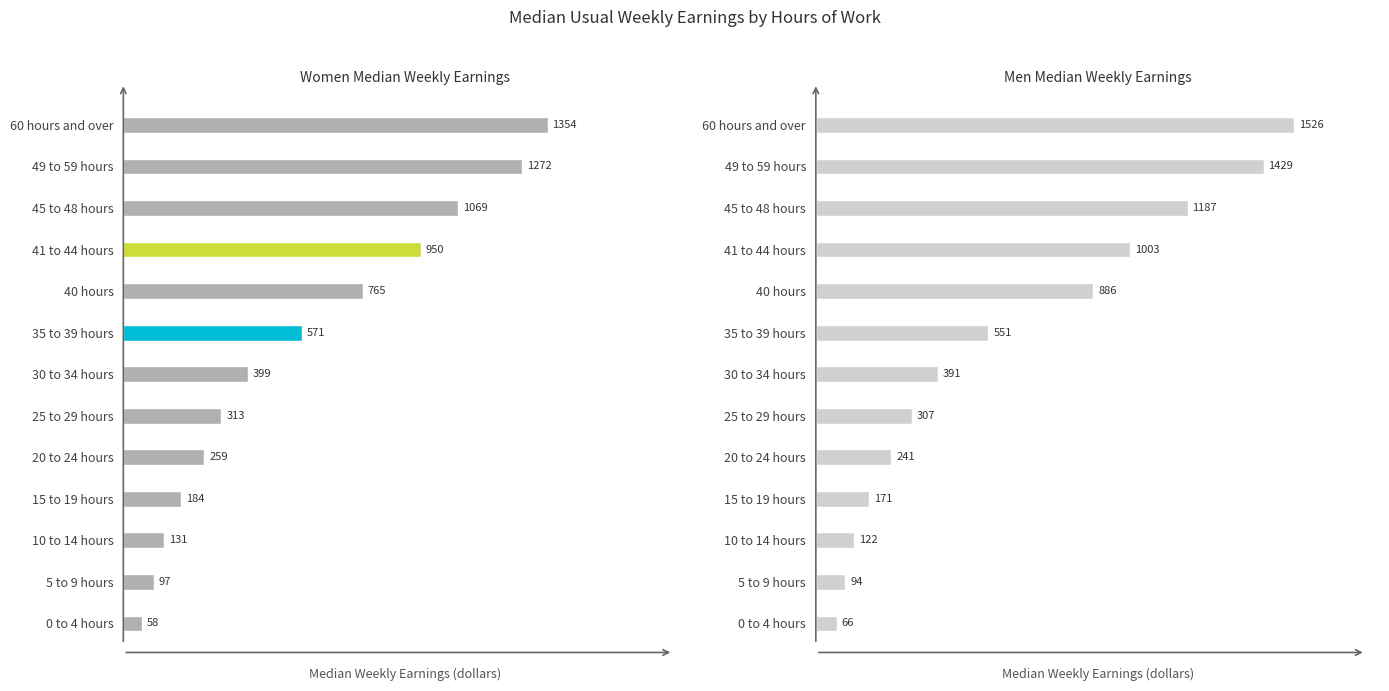

What is the total value across all series at 15 to 19 hours?

355